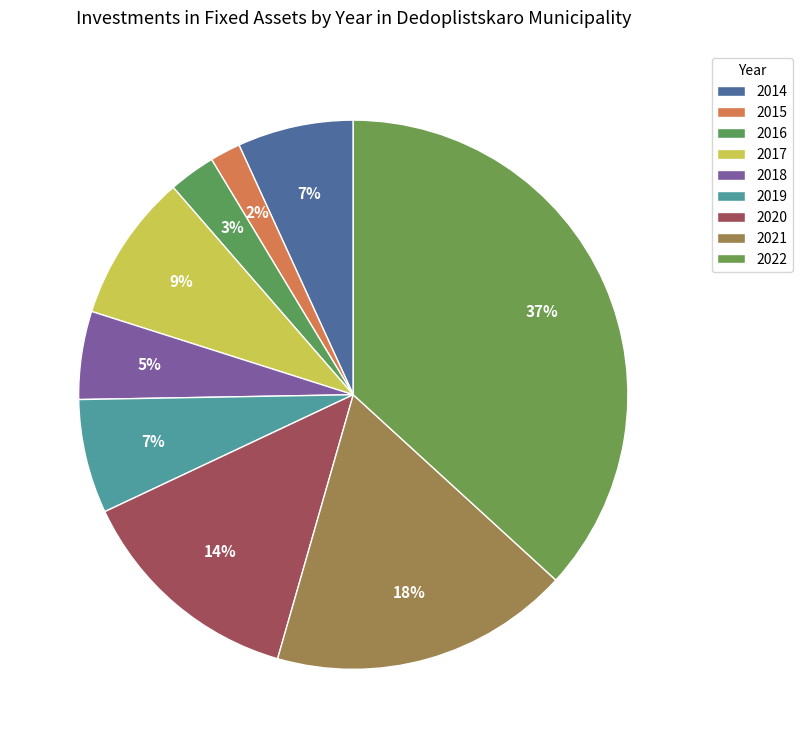

True or false: 2017 accounts for 3% of the total.

False